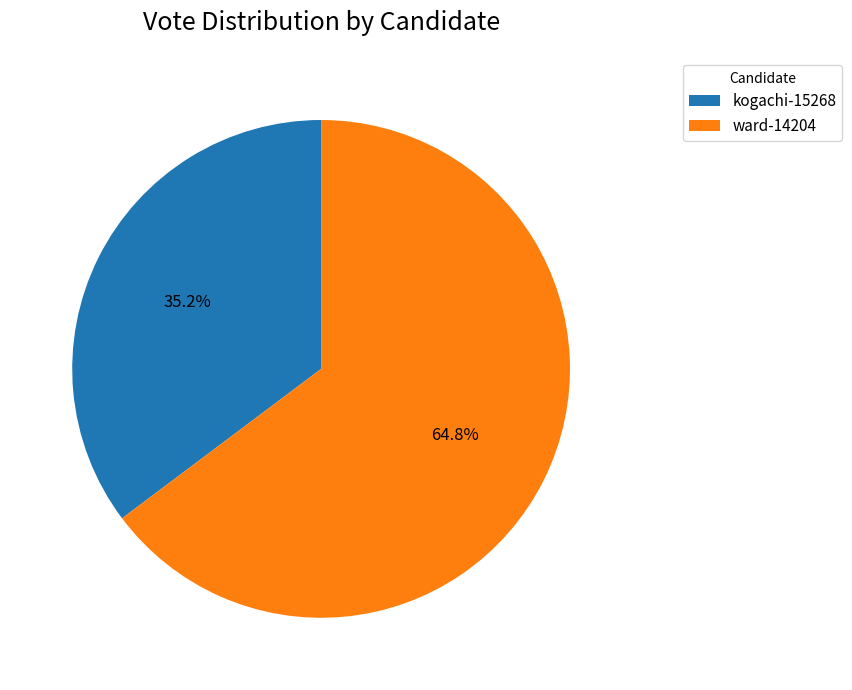

True or false: kogachi-15268 accounts for 46% of the total.

False